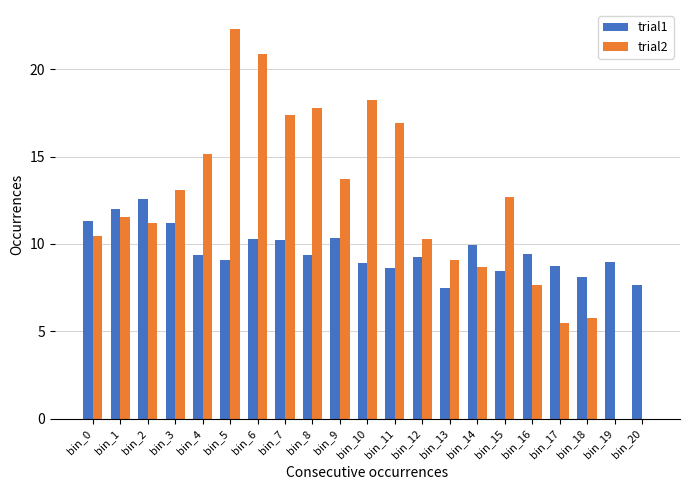

Count the number of categories in the chart.

21